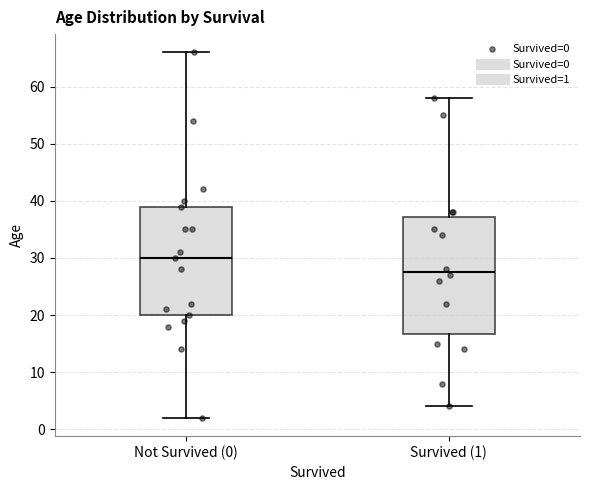

Which box's median line is the lowest?

Survived (1)